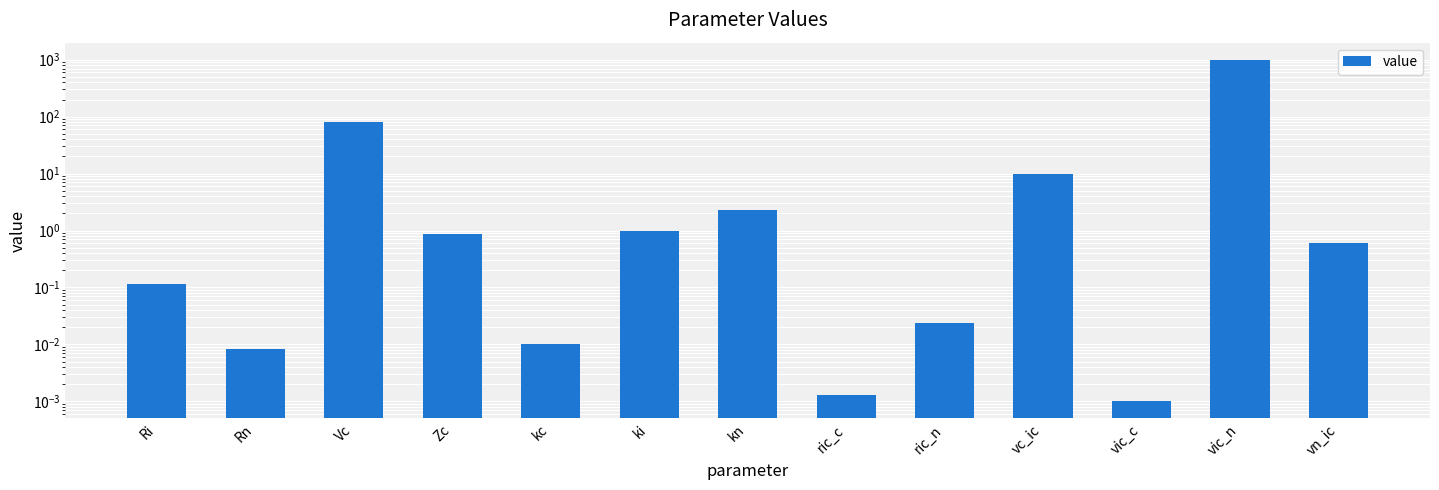

List the labels in order of value, largest first.

vic_n, Vc, vc_ic, kn, ki, Zc, vn_ic, Ri, ric_n, kc, Rn, ric_c, vic_c